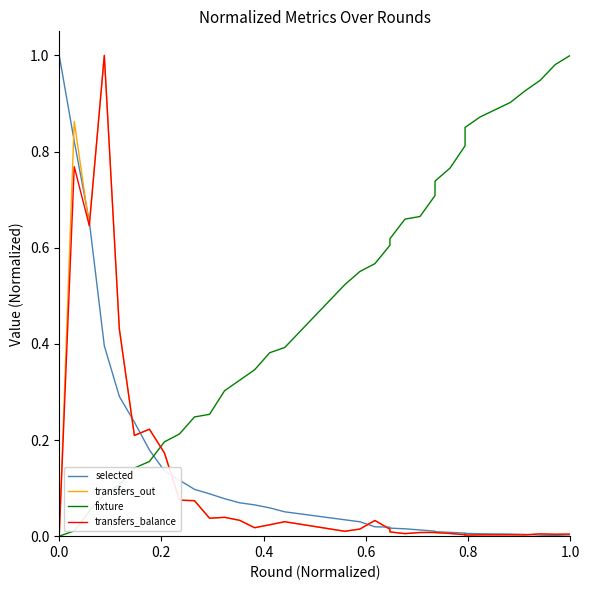

Reading left to right, what are all the values shown in this chart?

selected: 1.0	0.8	0.7	0.4	0.3	0.2	0.2	0.1	0.1	0.1	0.1	0.1	0.1	0.1	0.1	0.1	0.0	0.0	0.0	0.0	0.0	0.0	0.0	0.0	0.0	0.0	0.0	0.0	0.0	0.0	0.0	0.0	0.0	0.0
transfers_out: 0.0	0.9	0.6	1.0	0.4	0.2	0.2	0.2	0.1	0.1	0.0	0.0	0.0	0.0	0.0	0.0	0.0	0.0	0.0	0.0	0.0	0.0	0.0	0.0	0.0	0.0	0.0	0.0	0.0	0.0	0.0	0.0	0.0	0.0
fixture: 0.0	0.0	0.1	0.1	0.1	0.1	0.2	0.2	0.2	0.2	0.3	0.3	0.3	0.3	0.4	0.4	0.5	0.6	0.6	0.6	0.6	0.7	0.7	0.7	0.7	0.8	0.8	0.9	0.9	0.9	0.9	0.9	1.0	1.0
transfers_balance: 0.0	0.8	0.6	1.0	0.4	0.2	0.2	0.2	0.1	0.1	0.0	0.0	0.0	0.0	0.0	0.0	0.0	0.0	0.0	0.0	0.0	0.0	0.0	0.0	0.0	0.0	0.0	0.0	0.0	0.0	0.0	0.0	0.0	0.0